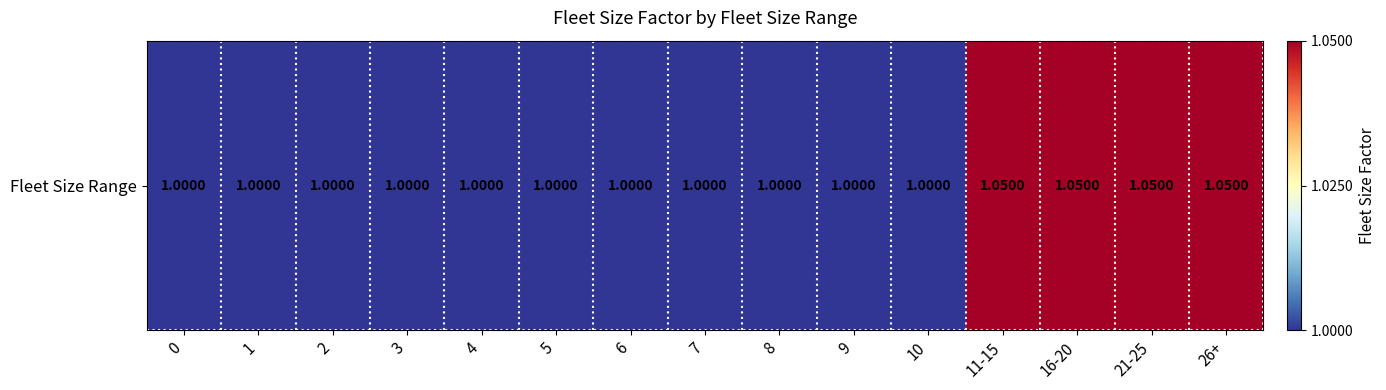

The chart shows a value of 1.0 at 1. True or false?

True